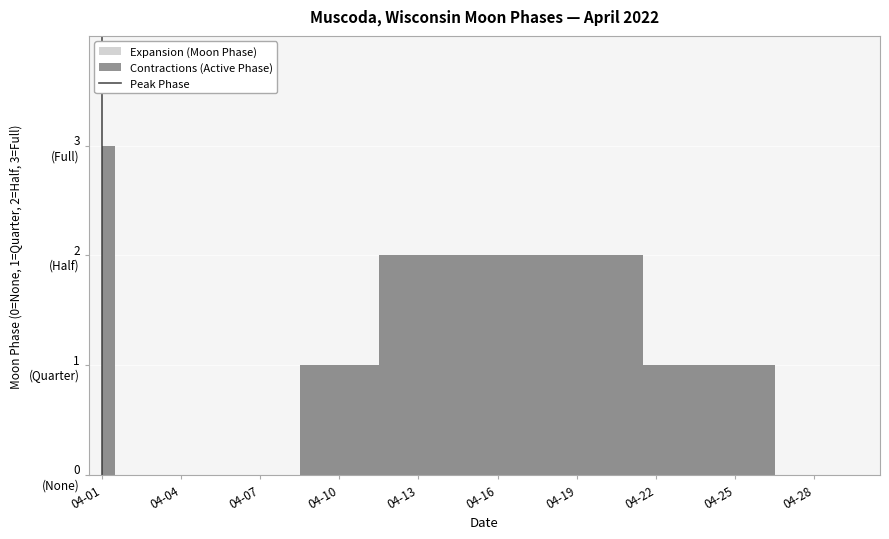

How many data points are less than 1?

1